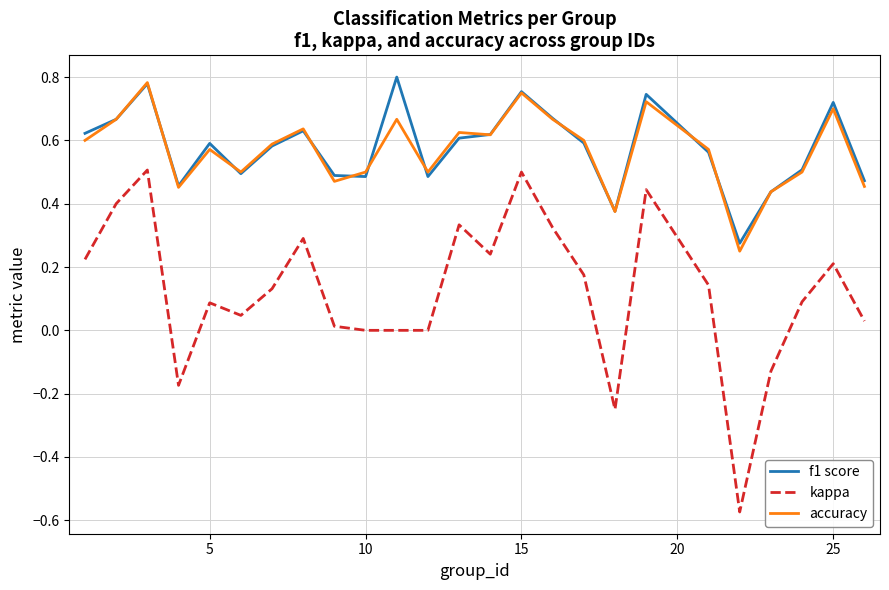

True or false: accuracy and f1 score intersect in this chart.

True